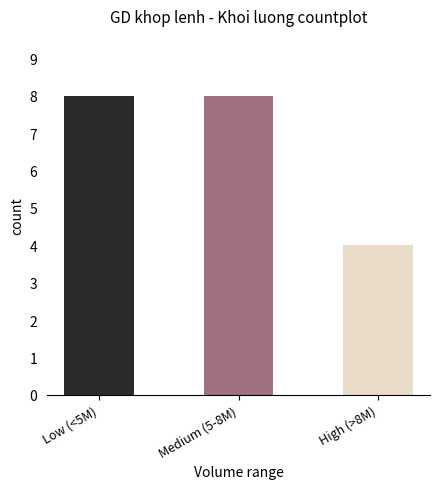

What is the value of the 3rd bar from the left?

4